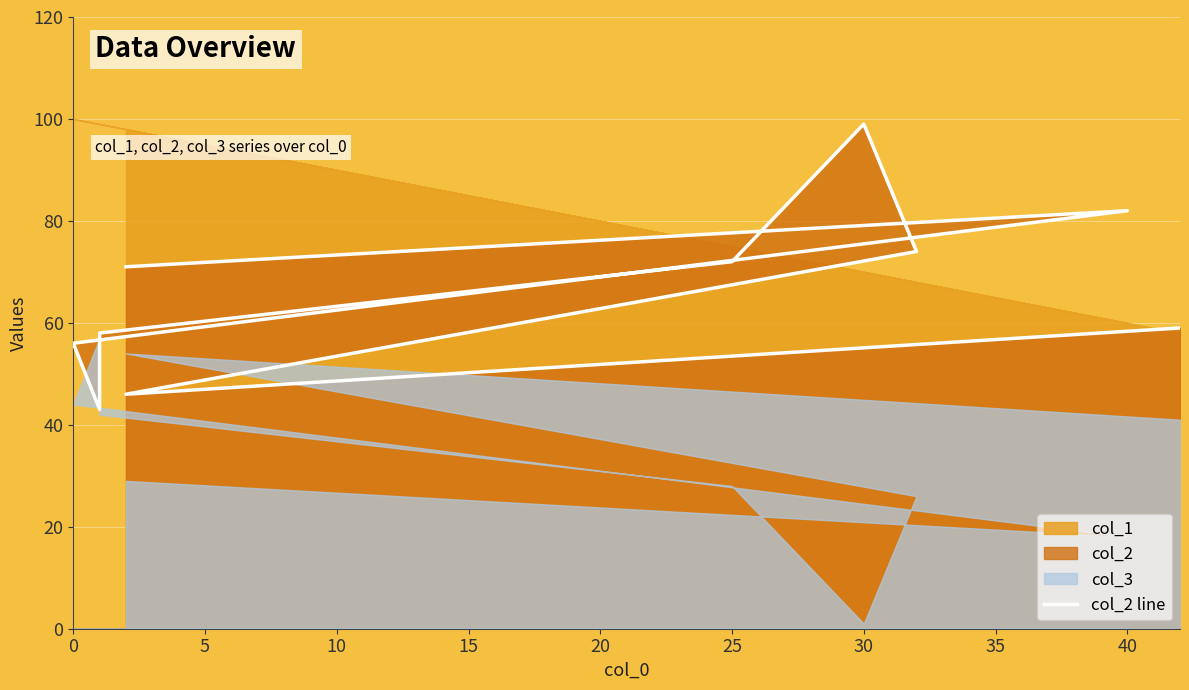

Reading right to left, what are all the values shown in this chart?

59	46	74	99	72	58	43	56	82	71